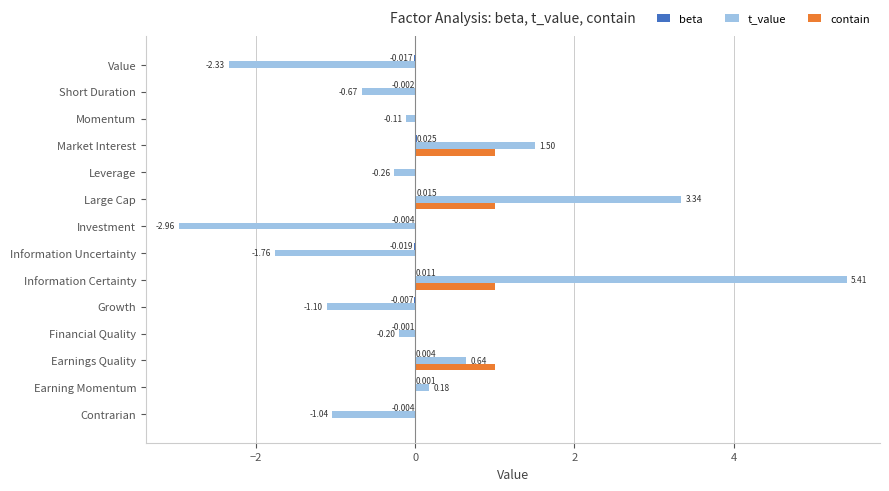

Which label corresponds to the largest value in the chart?

Information Certainty